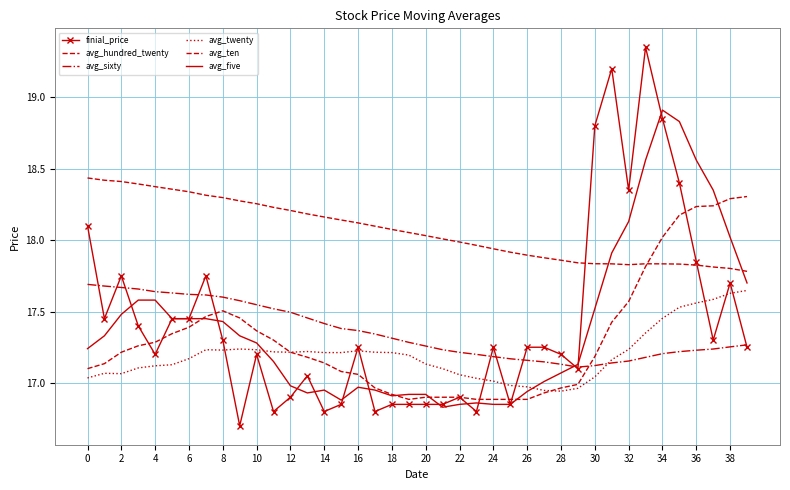

What is the average value of the finial_price series?

17.4